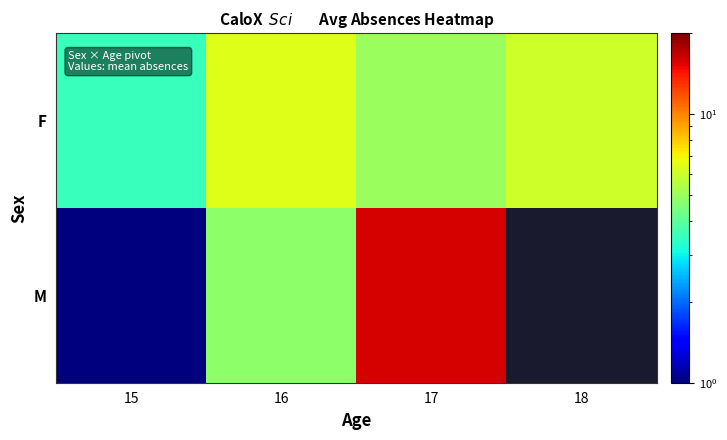

The F series shows 6.4 at 16. True or false?

True